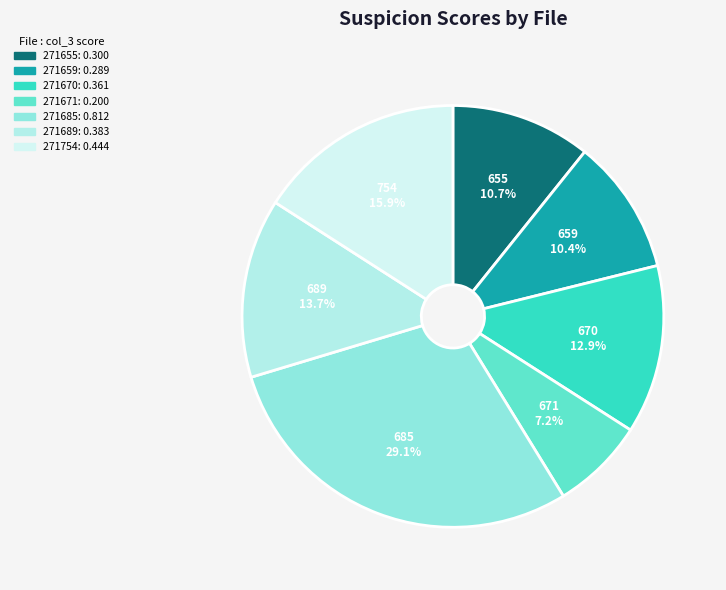

Is there any slice that represents more than half of the pie?

No